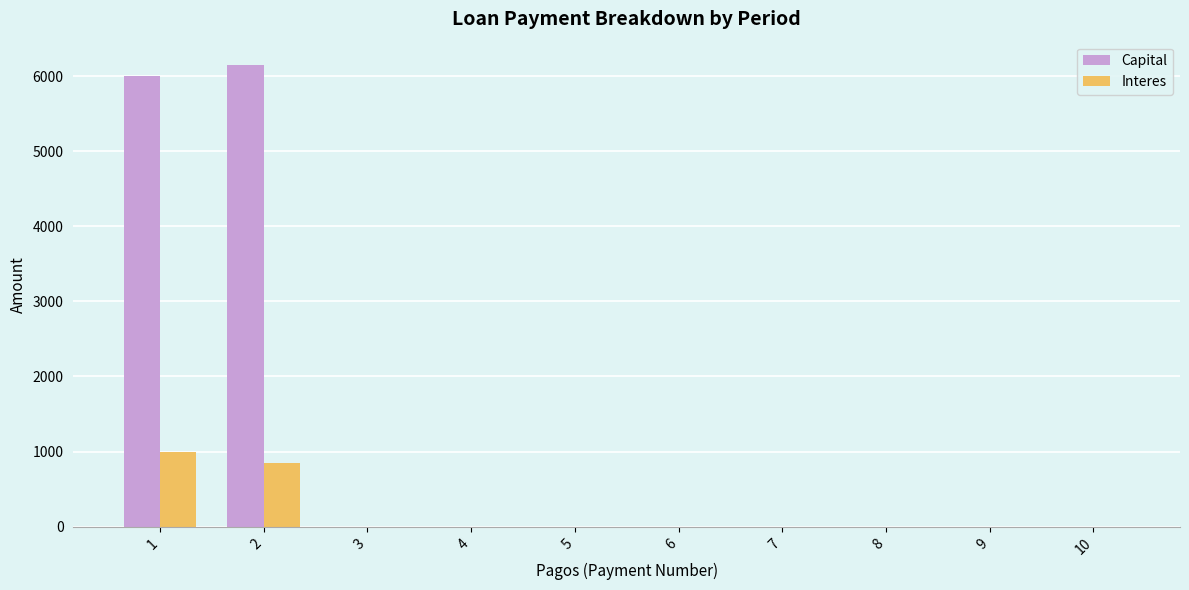

What is the maximum value for Interes?

1000